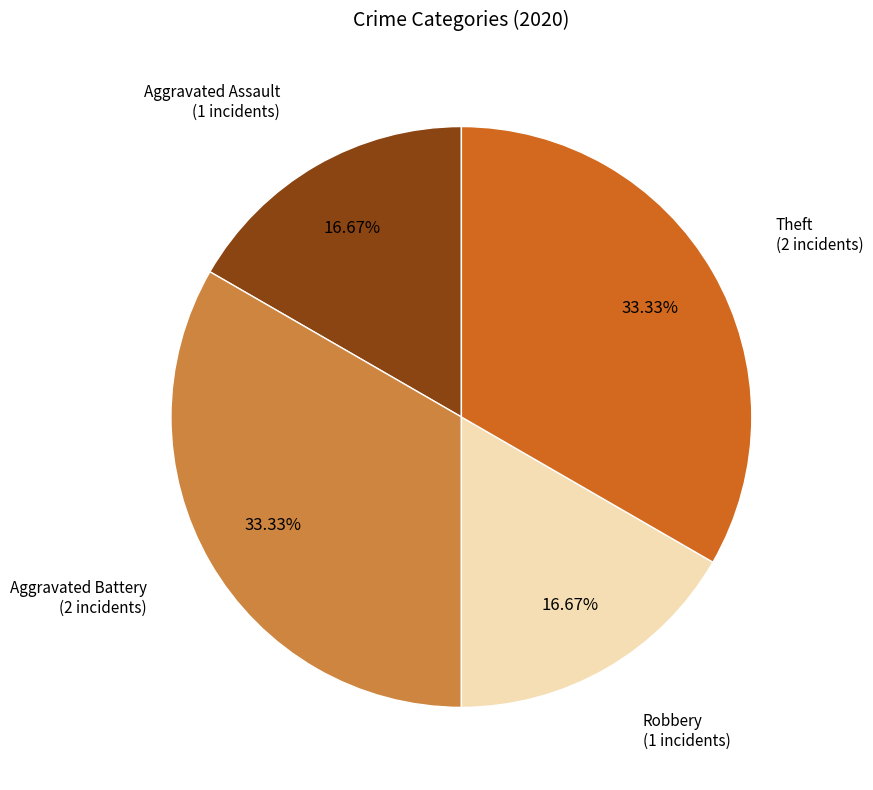

Is there any slice that represents more than half of the pie?

No